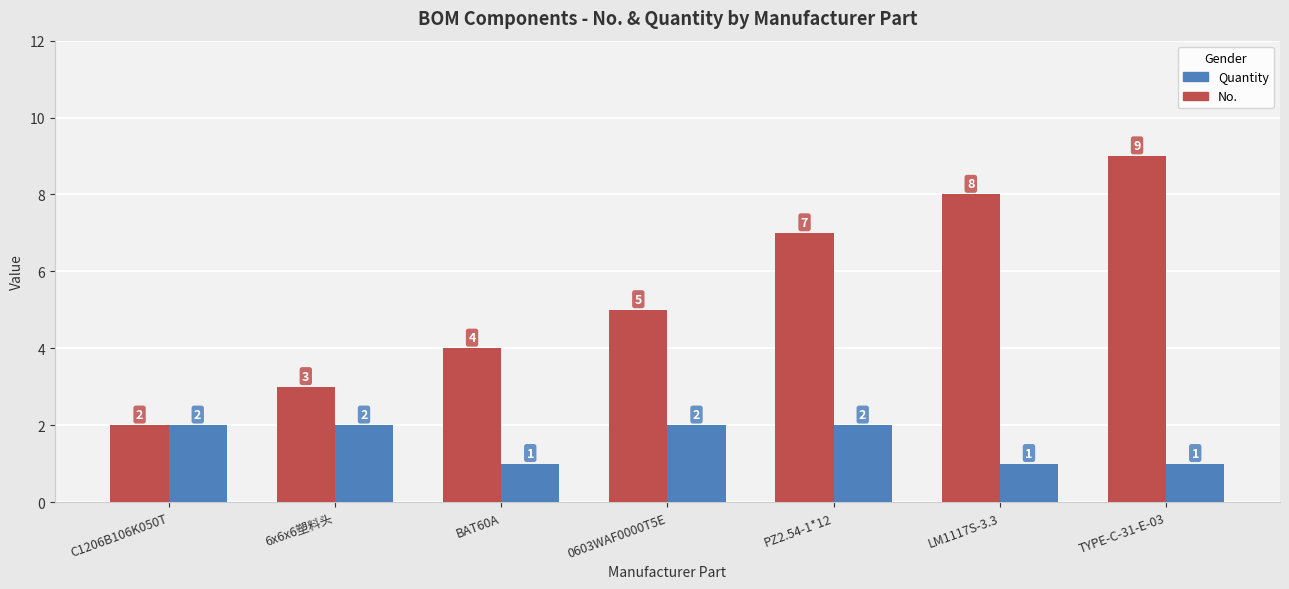

What is the total value across all series at 6x6x6塑料头?

5